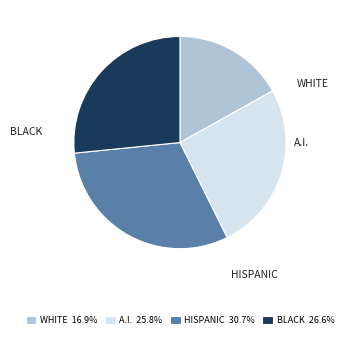

Which category has the biggest portion of the pie?

HISPANIC